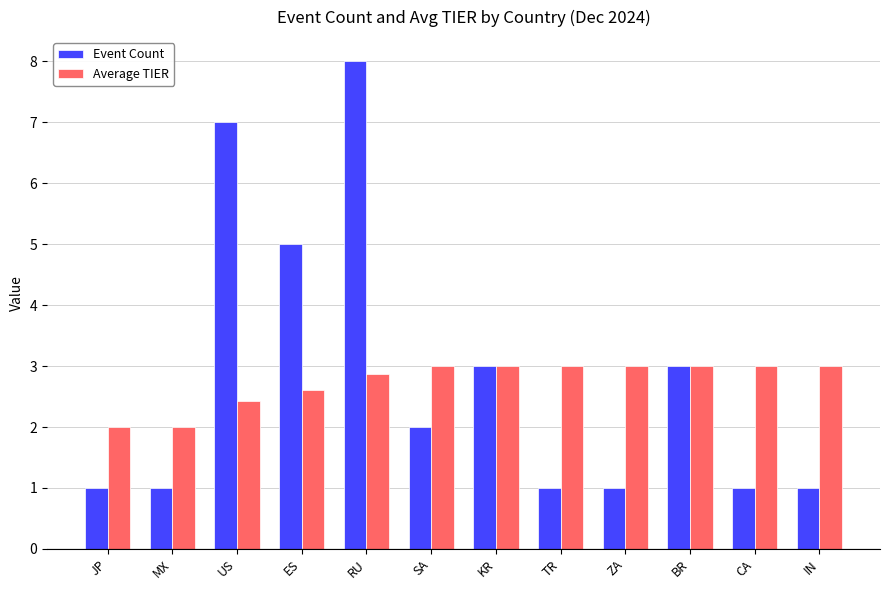

Rank the series at CA from lowest to highest value.

Event Count, Average TIER